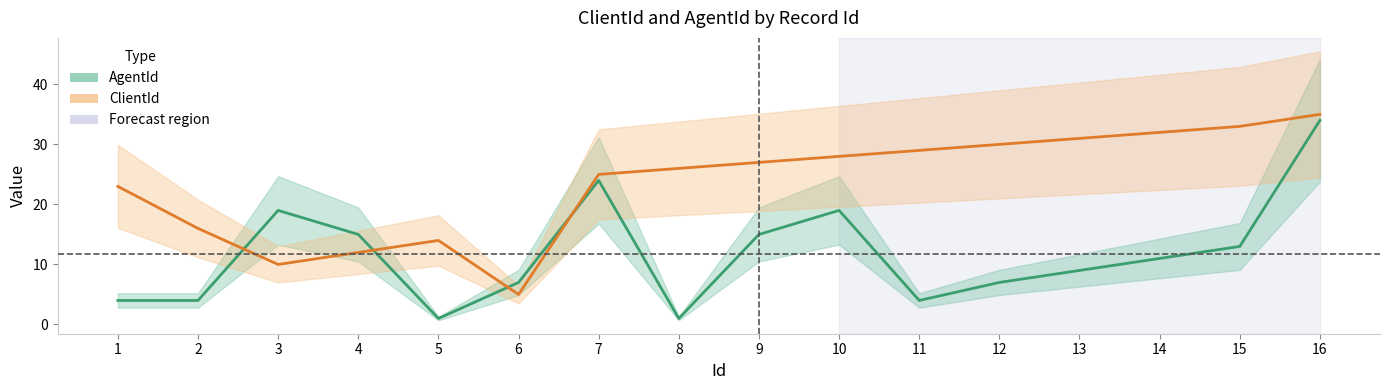

The AgentId series shows 4 at 14. True or false?

False